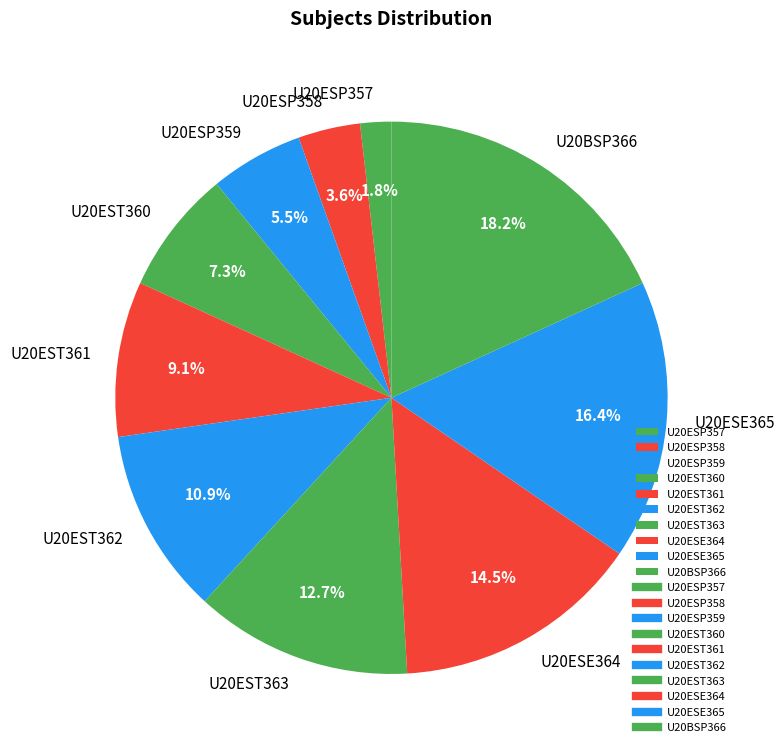

Count the number of slices in the pie.

10